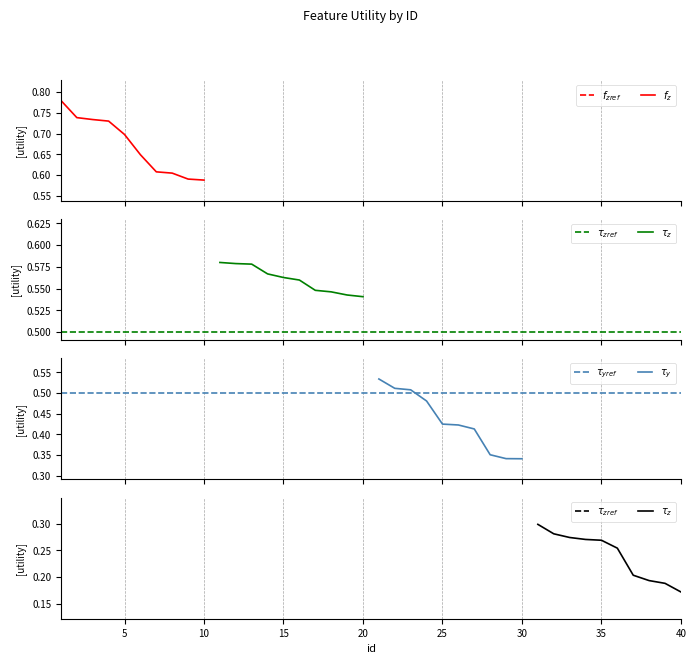

What is the smallest value displayed?

0.2